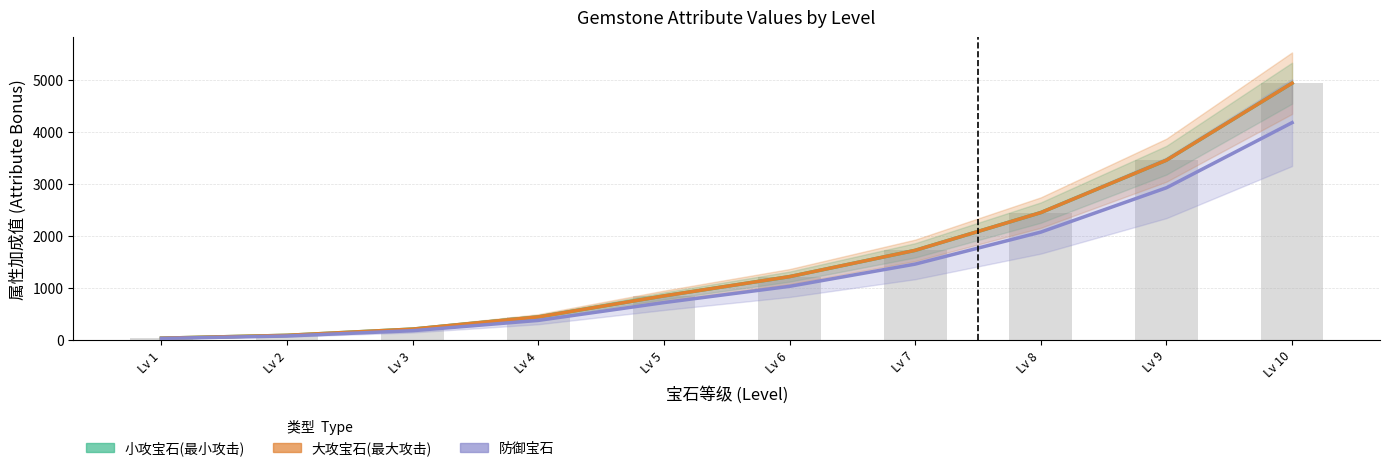

At which label does 大攻宝石(最大攻击) reach its peak?

Lv 10